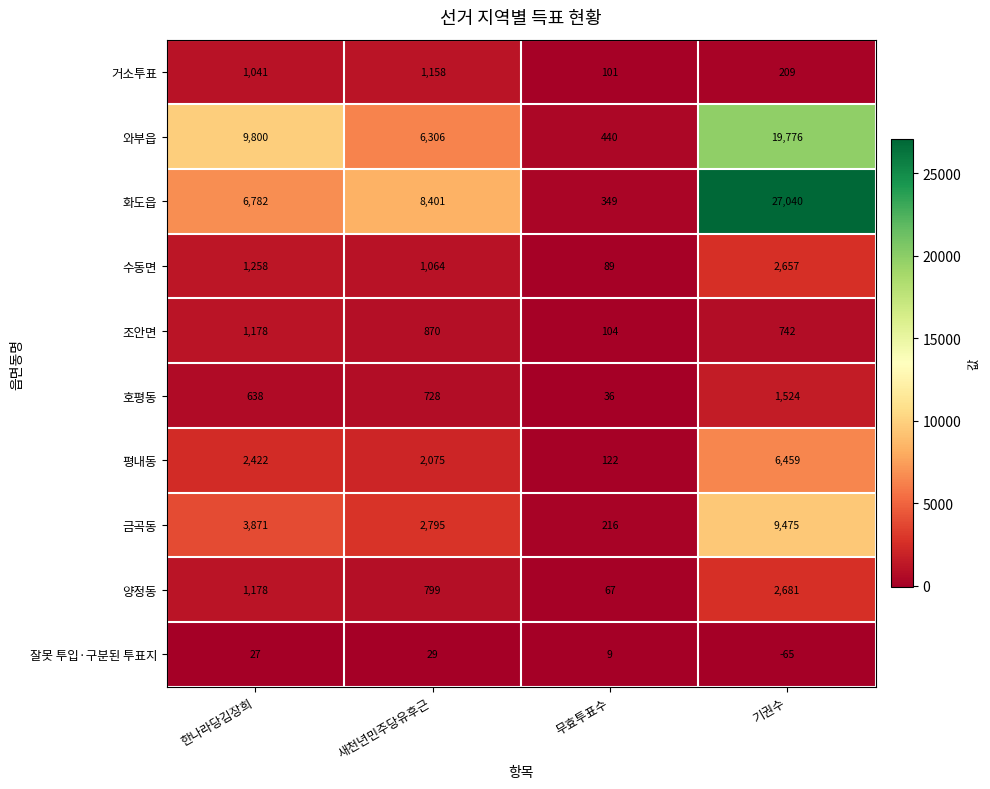

Is it true that 잘못 투입·구분된 투표지 equals 37 at 한나라당김장희?

False